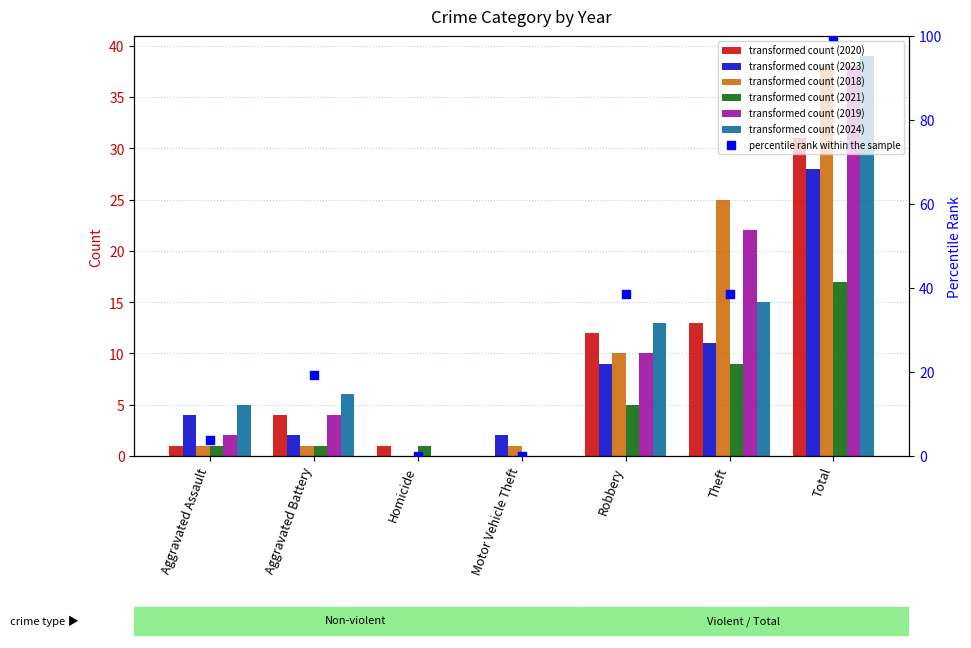

What is the change in value from Homicide to Total?

+100.0